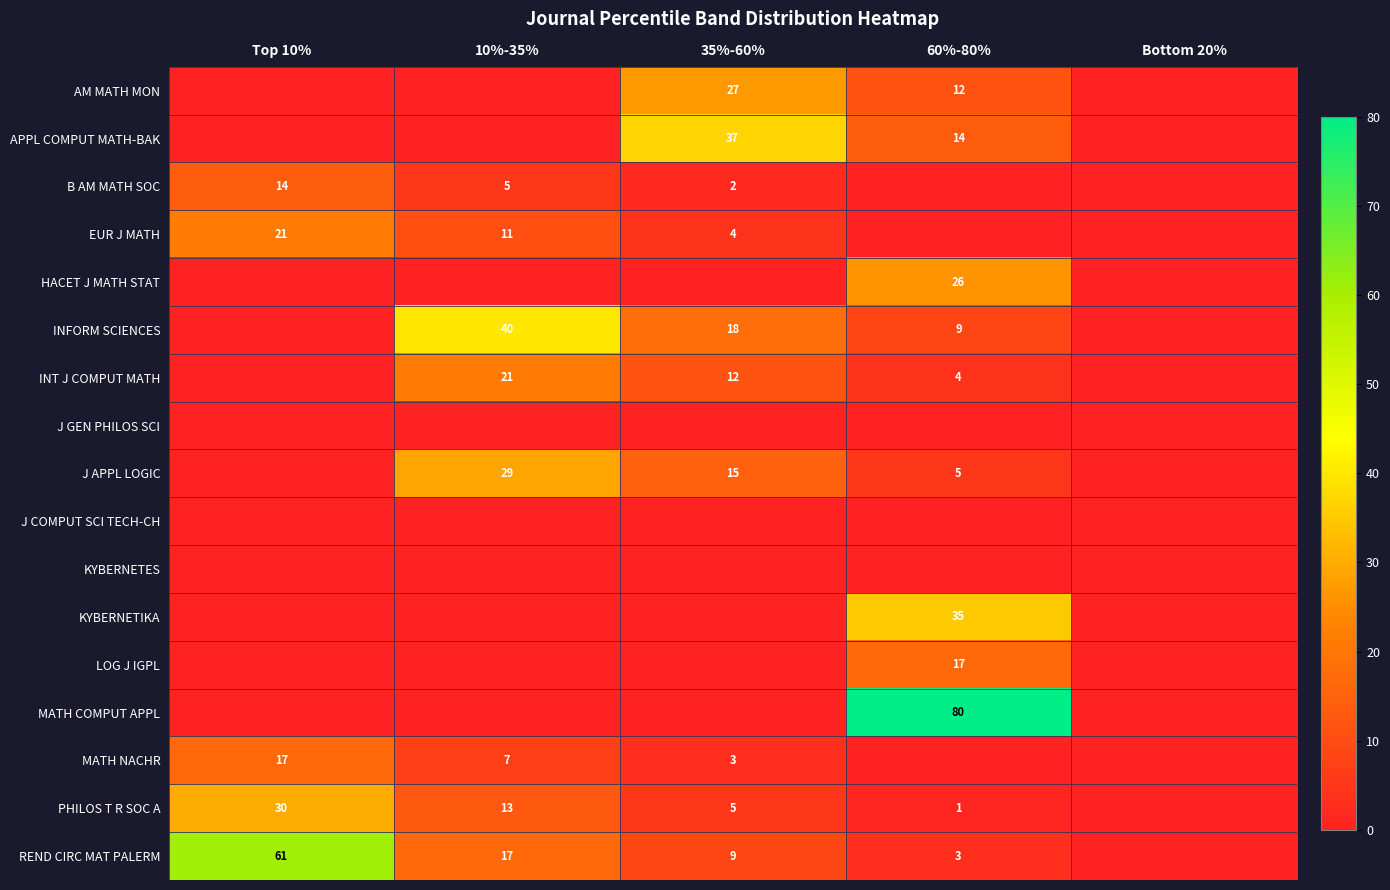

At how many categories does at least one series exceed 59?

2